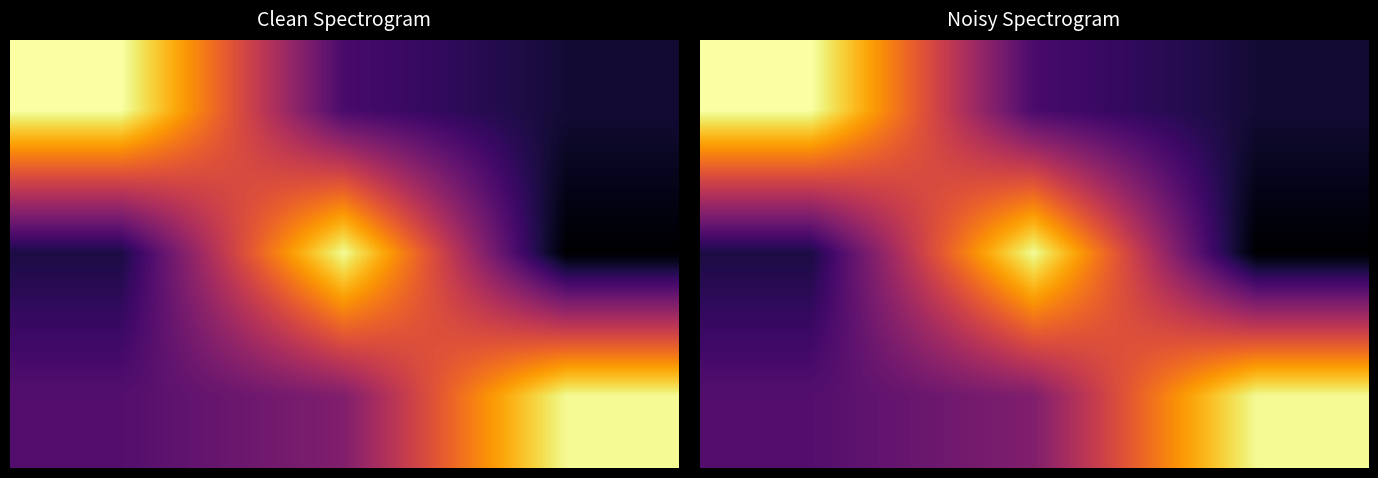

At how many categories does at least one series exceed 0?

3